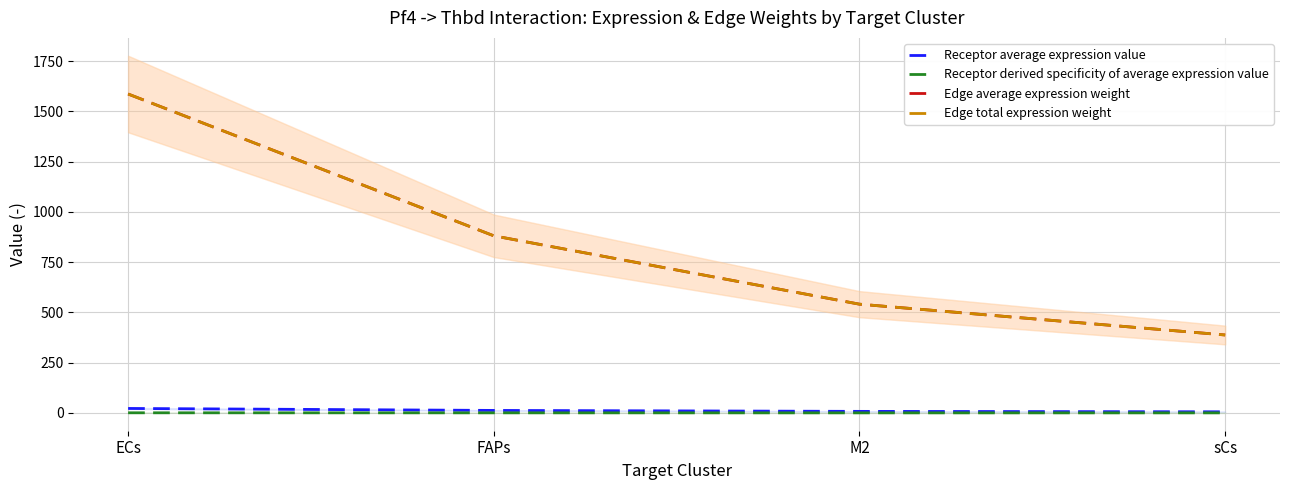

At which label is Receptor average expression value closest to 13?

FAPs